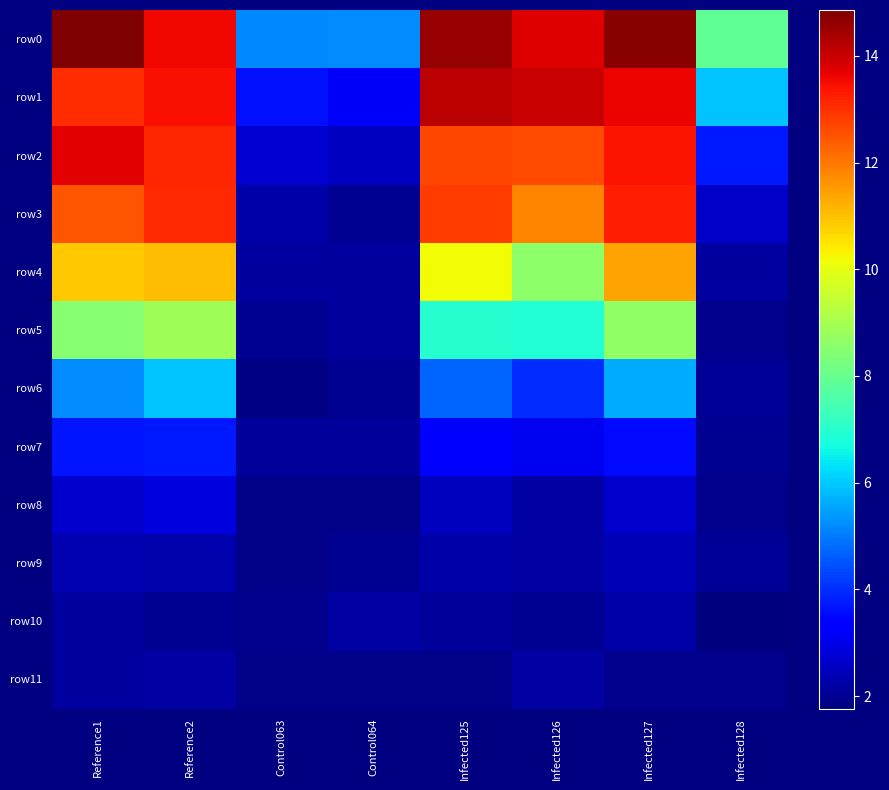

Which label corresponds to the largest value in the chart?

Reference1